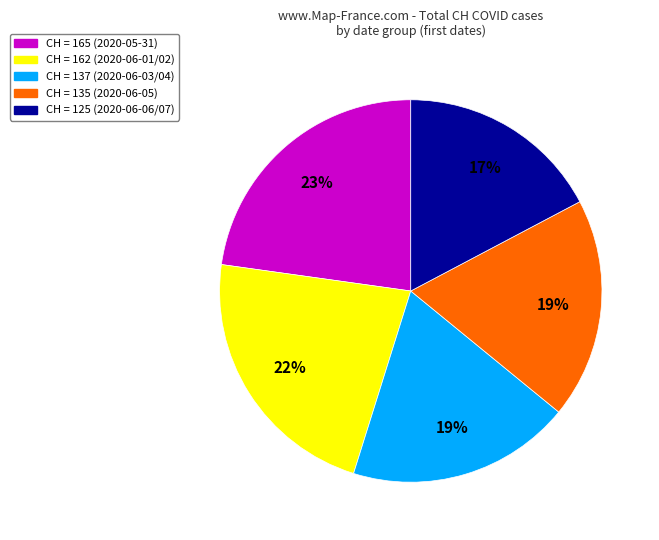

To the nearest percent, what portion does CH = 135 (2020-06-05) represent?

19%